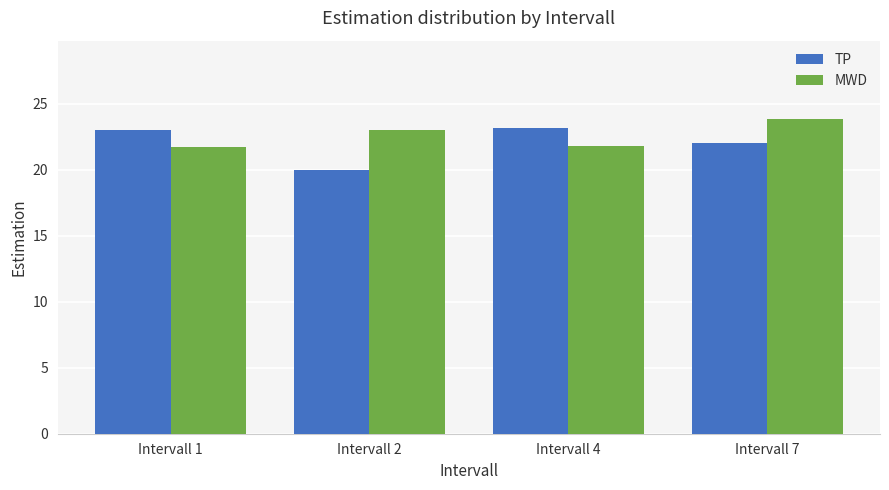

At which label does TP reach its minimum?

Intervall 2